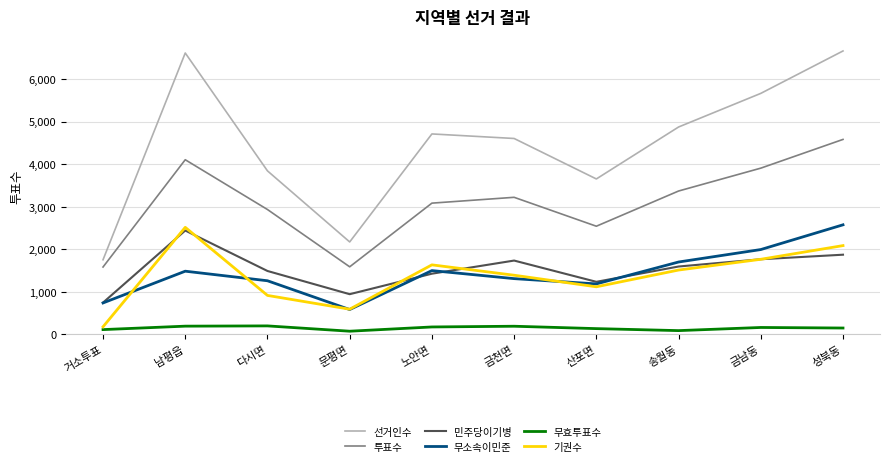

What is the total value across all series at 성북동?

17899